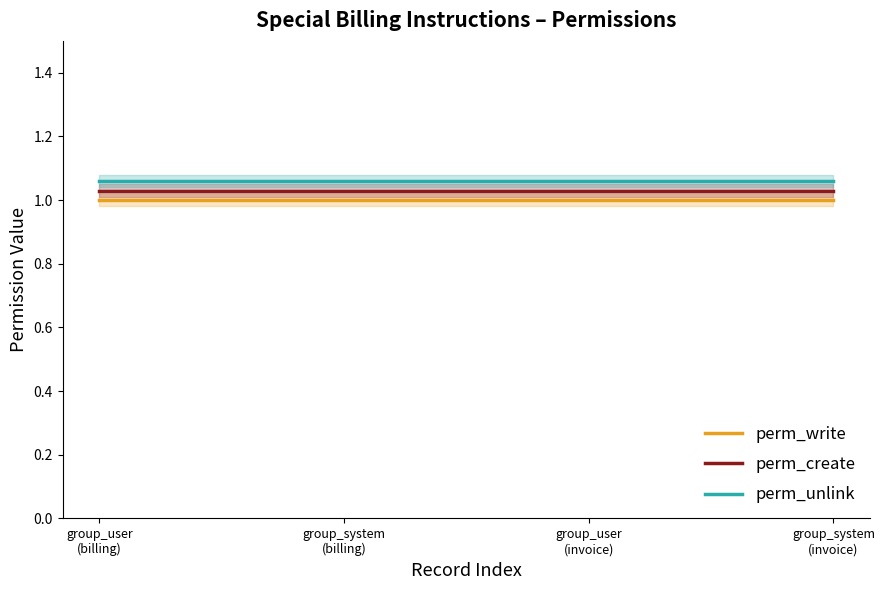

Is it true that perm_unlink equals 0.4 at group_user
(invoice)?

False